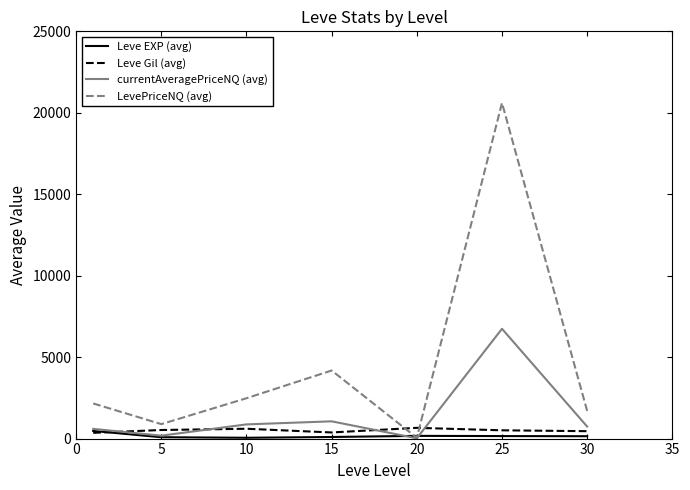

Which series has the largest total across all categories?

LevePriceNQ (avg)